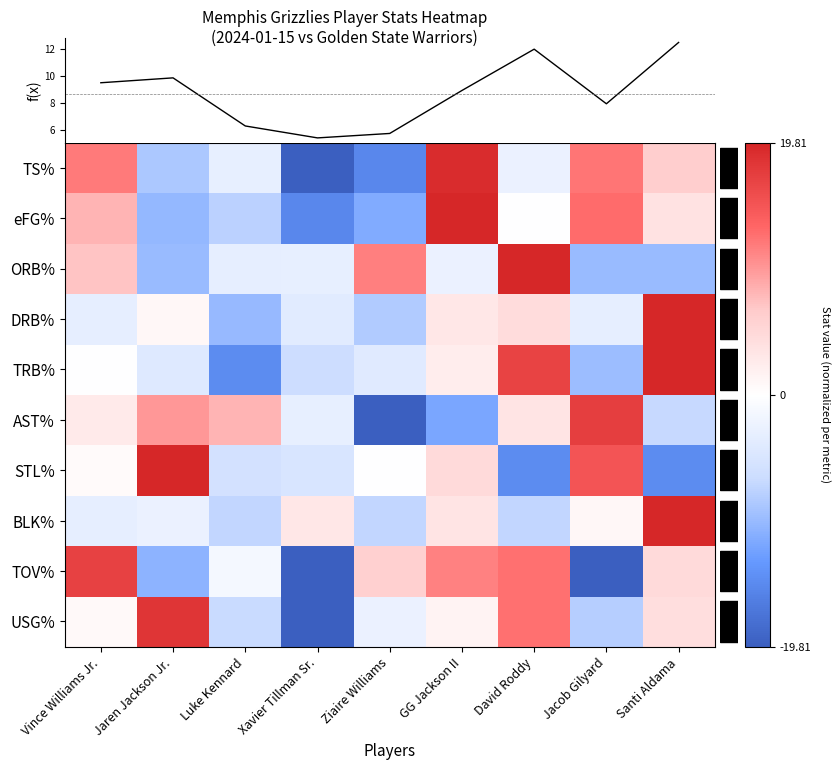

List the labels in order of DRB% value, largest first.

Santi Aldama, David Roddy, GG Jackson II, Jaren Jackson Jr., Vince Williams Jr., Jacob Gilyard, Xavier Tillman Sr., Ziaire Williams, Luke Kennard